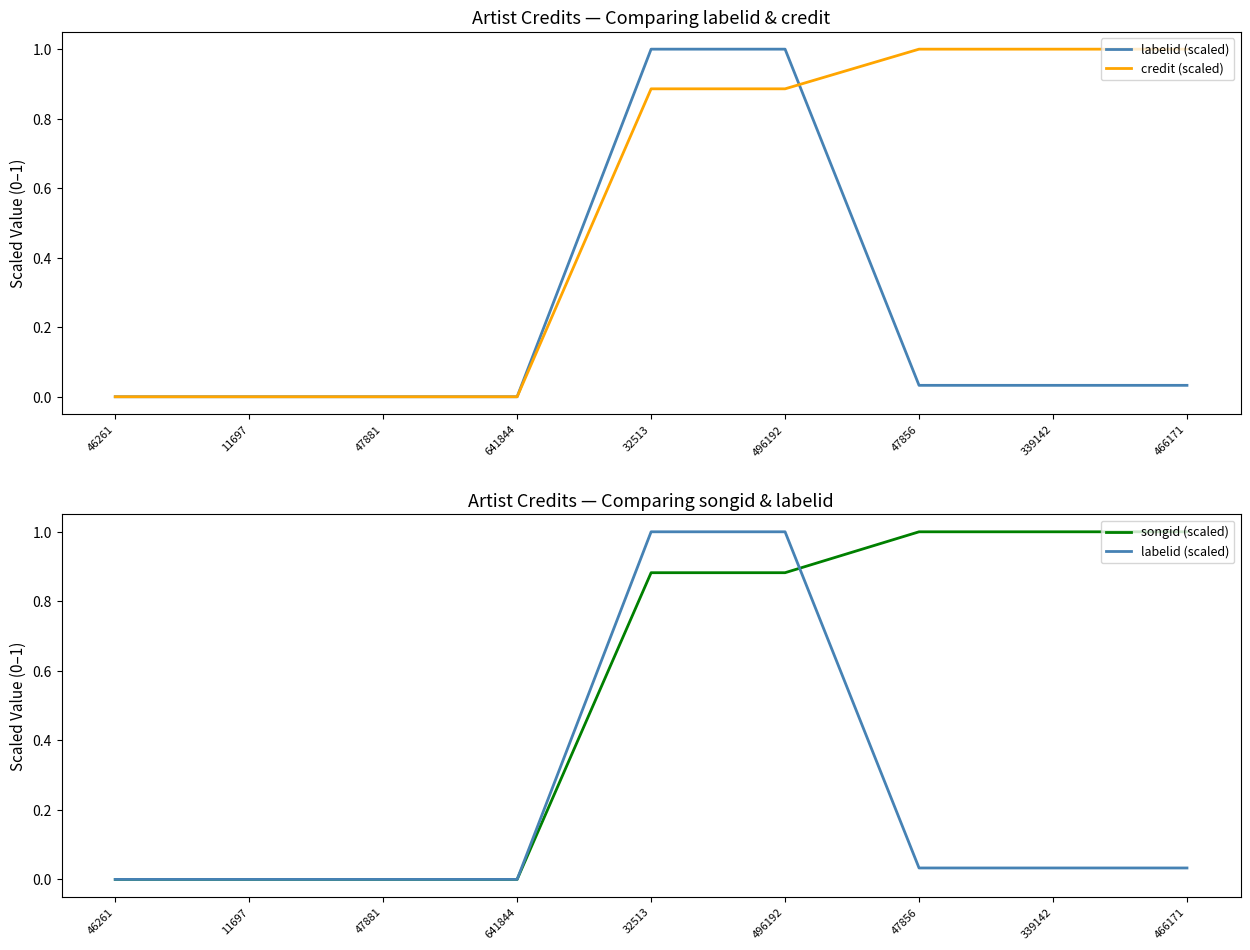

True or false: songid (scaled) and labelid (scaled) intersect in this chart.

True